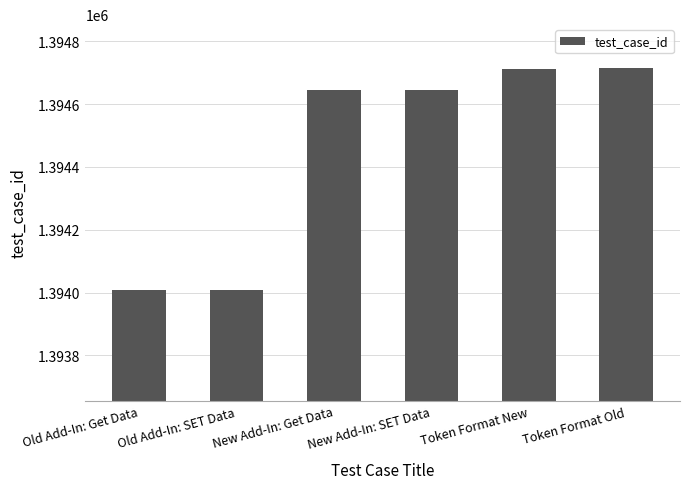

What is the smallest value displayed?

1394008